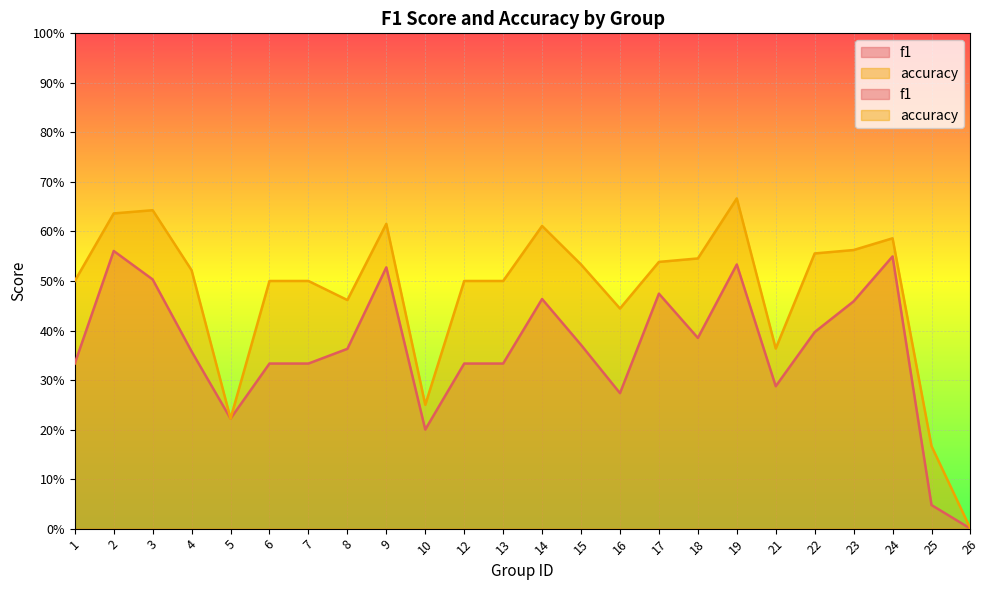

How many lines are shown in the chart?

2